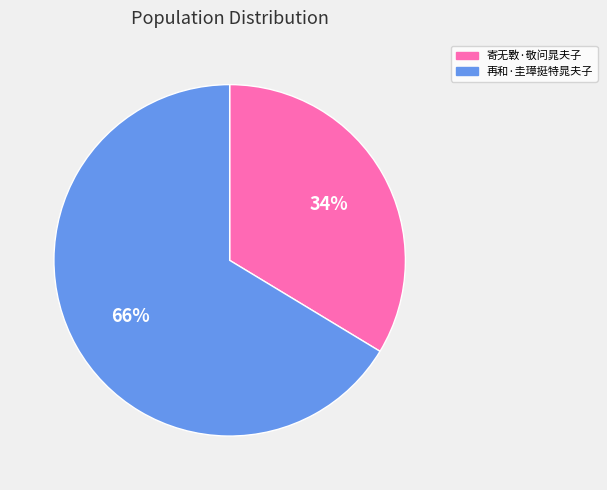

Is it true that 再和·圭璋挺特晁夫子 is 66% of the pie?

True